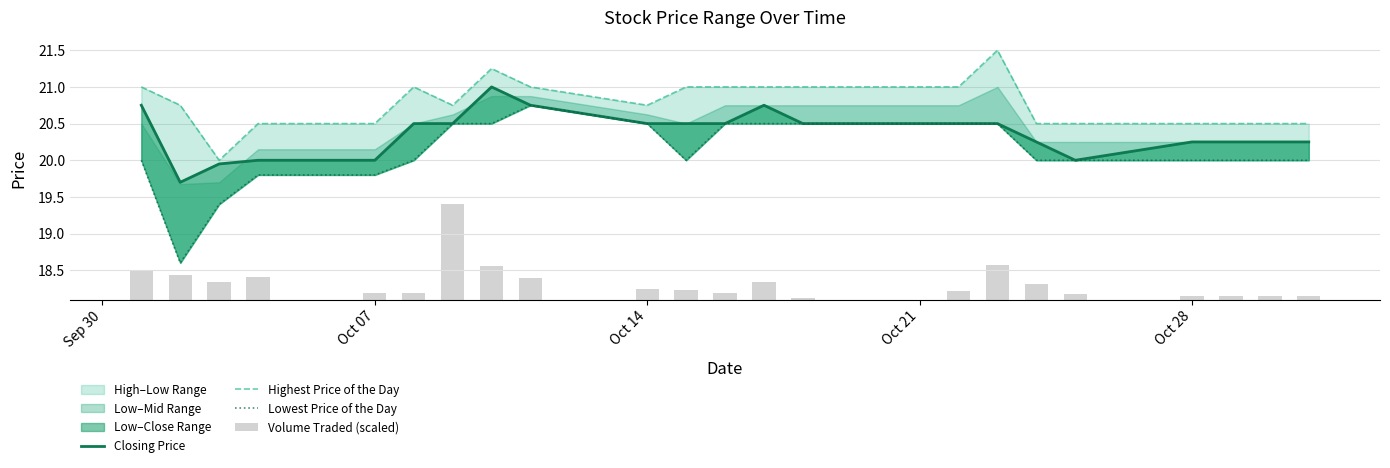

Which series has the widest spread of values?

Lowest Price of the Day